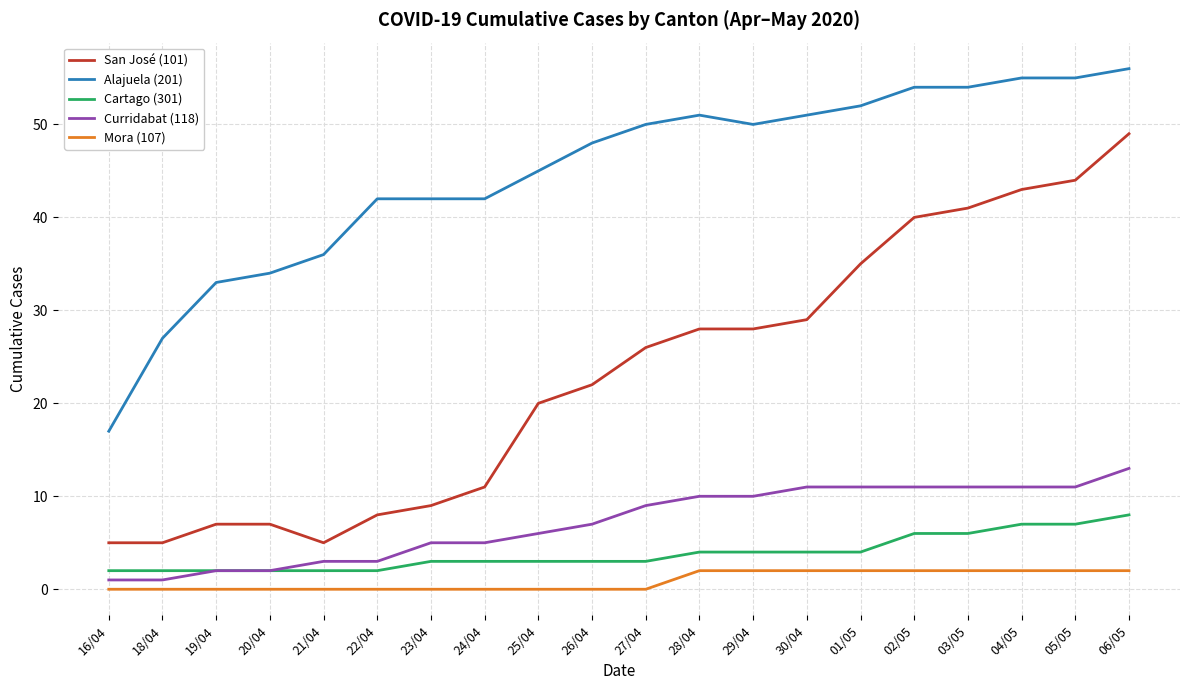

What is the minimum value for Alajuela (201)?

17